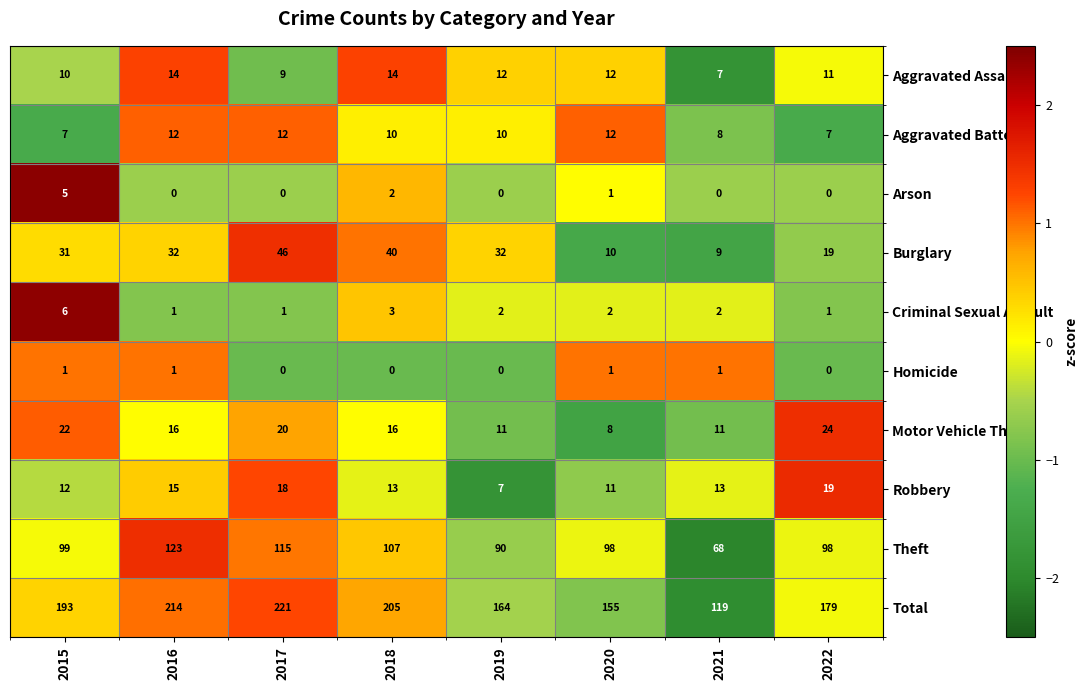

Which category has the highest value in the Motor Vehicle Theft series?

2022